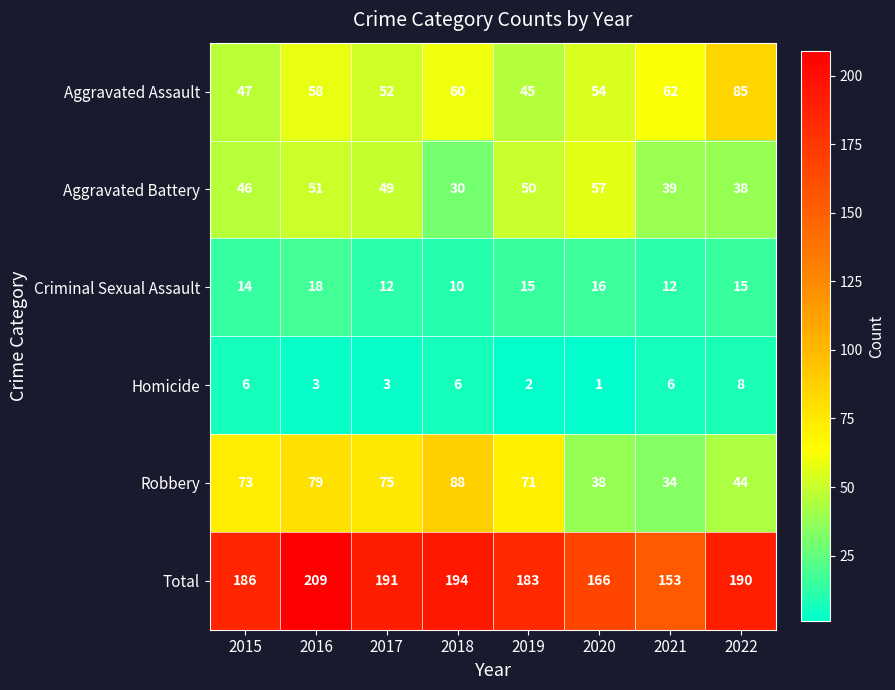

Rank the series by their maximum value, from highest to lowest.

Total, Robbery, Aggravated Assault, Aggravated Battery, Criminal Sexual Assault, Homicide